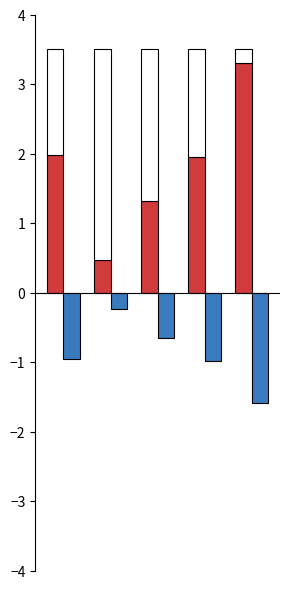

At how many categories does at least one series exceed 0?

5